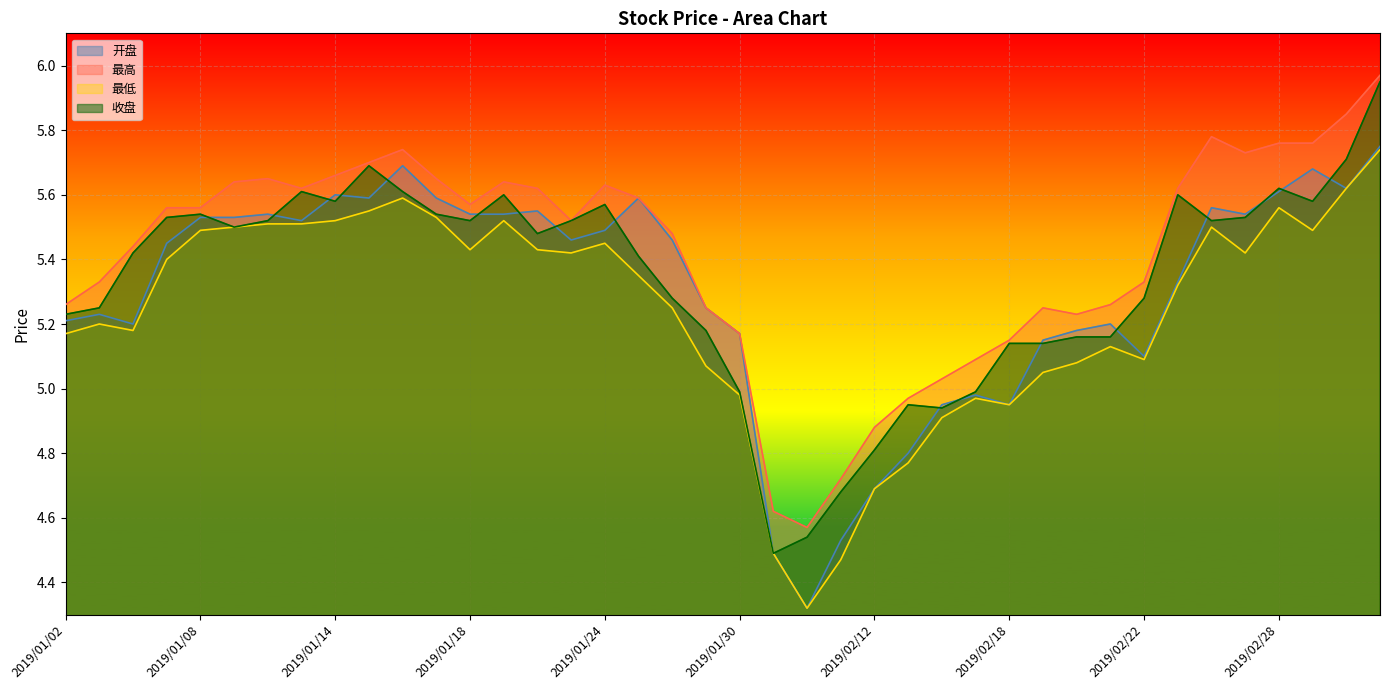

How many interior local valleys does the 最高 series have?

6